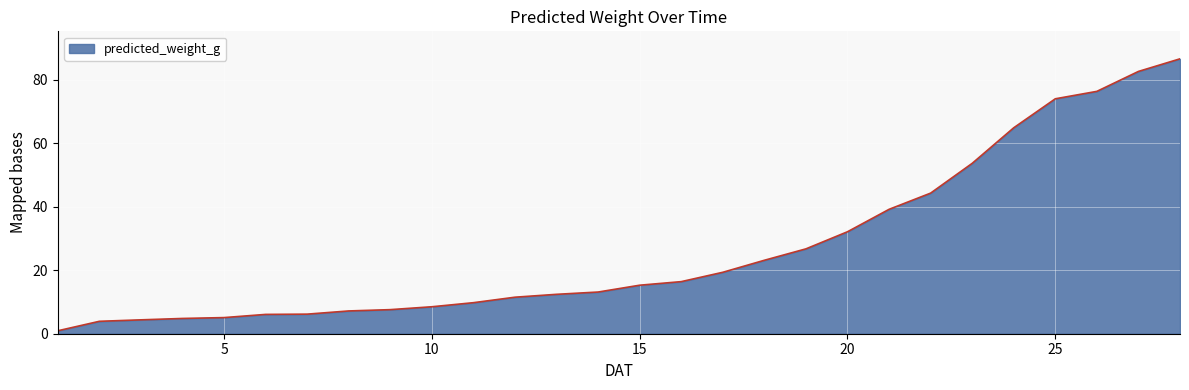

What is the difference between the maximum and minimum values?

85.7